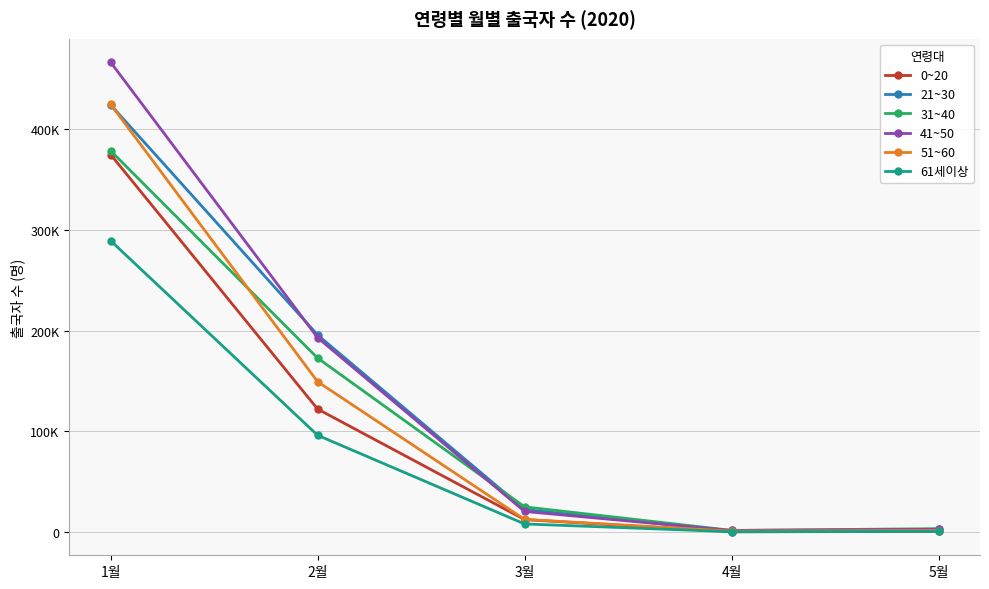

True or false: 41~50 has more than 1 points higher than both neighbors.

False